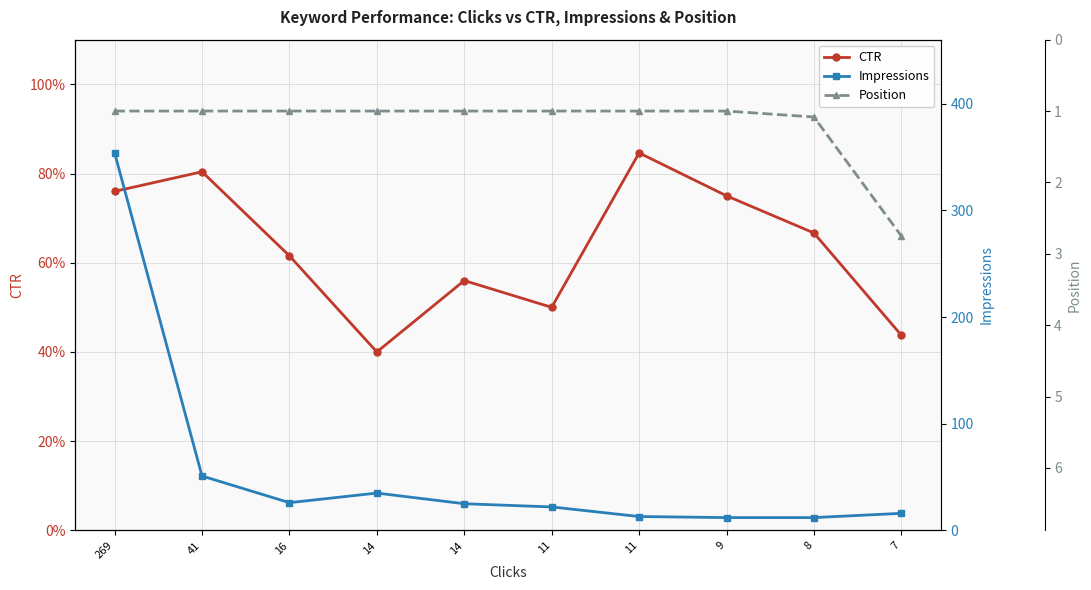

Rank the series by their maximum value, from highest to lowest.

Impressions, Position, CTR